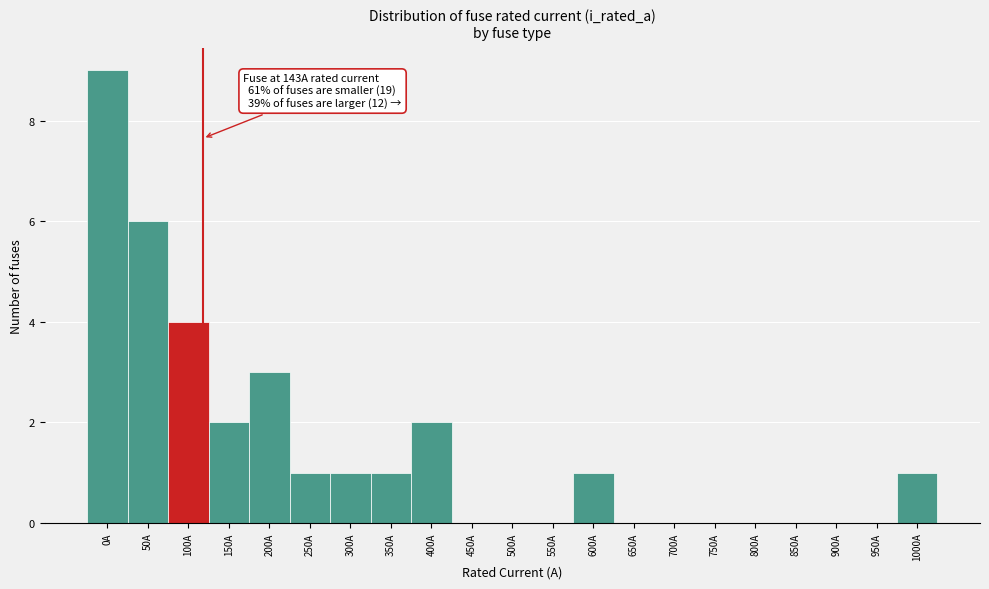

Reading right to left, list all the values displayed in this chart.

1000A=1	950A=0	900A=0	850A=0	800A=0	750A=0	700A=0	650A=0	600A=1	550A=0	500A=0	450A=0	400A=2	350A=1	300A=1	250A=1	200A=3	150A=2	100A=4	50A=6	0A=9